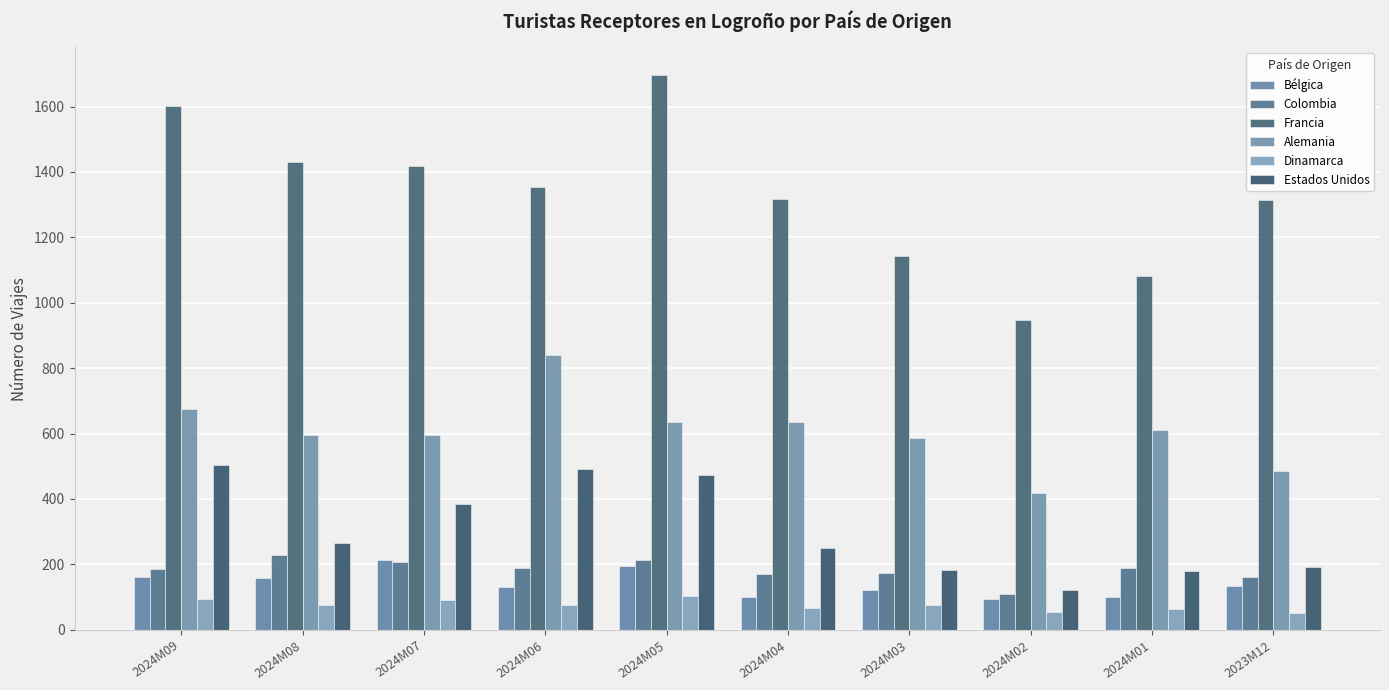

What is the average value of the Colombia series?

183